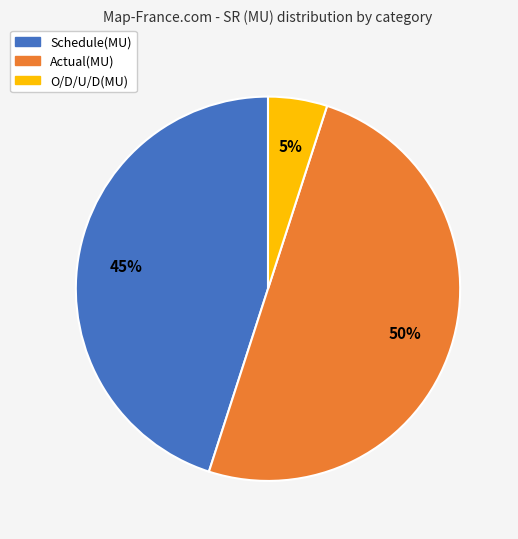

To the nearest percent, what percentage of the pie is O/D/U/D(MU)?

5%